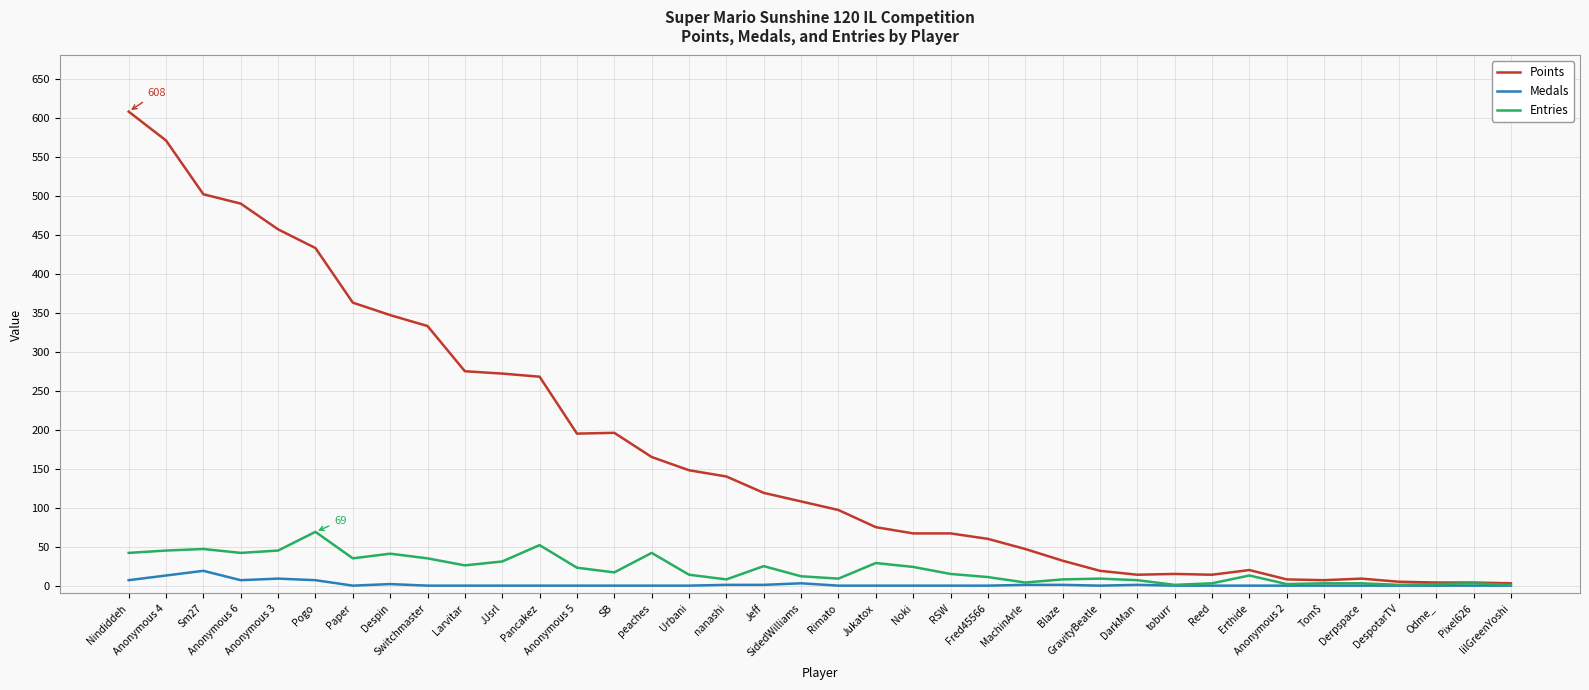

What is the sum of the Medals values at Blaze and Tom$?

1